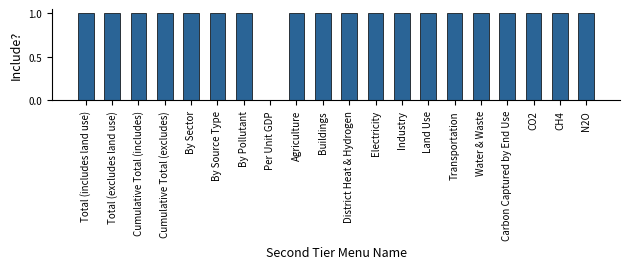

Are the bars horizontal?

No